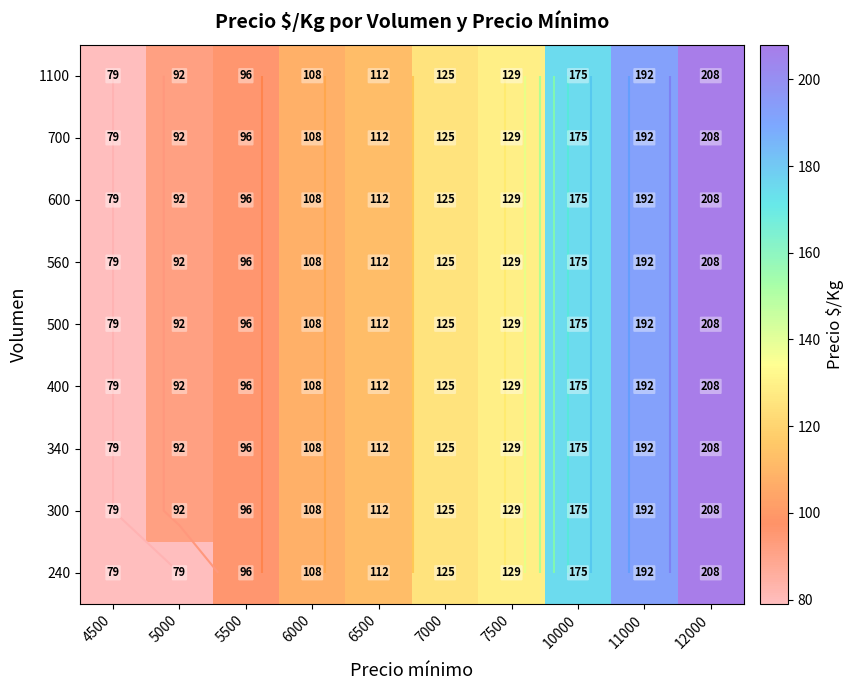

The 340 series shows 63 at 5000. True or false?

False